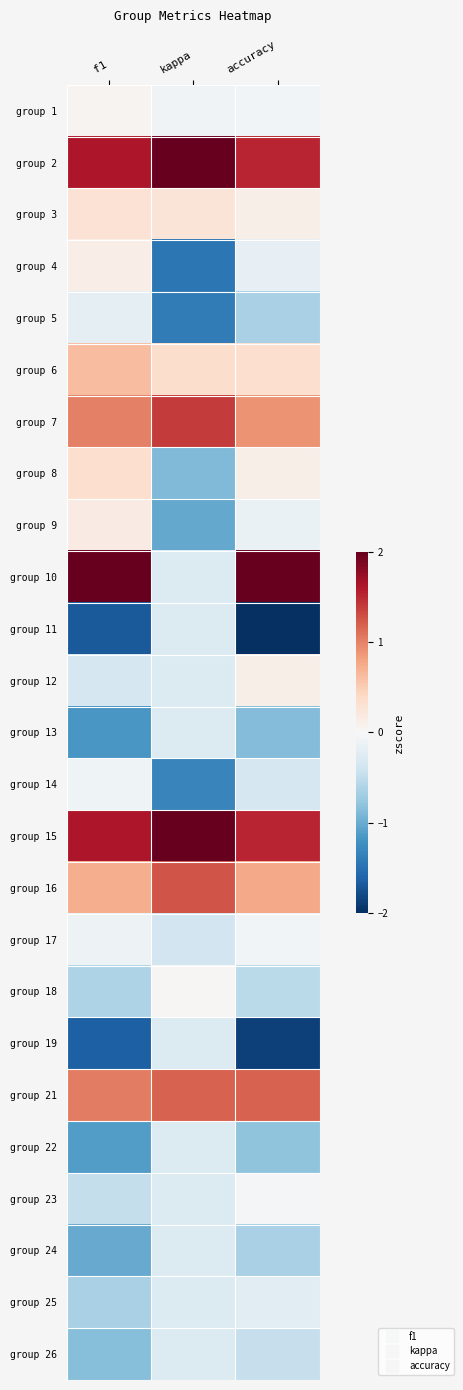

Which category has the highest value across all series?

accuracy